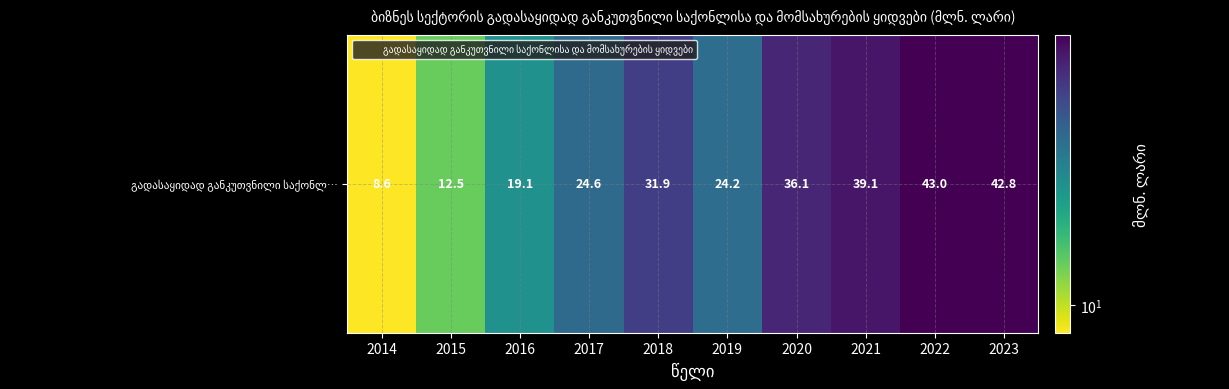

What is the minimum value shown in the chart?

8.6